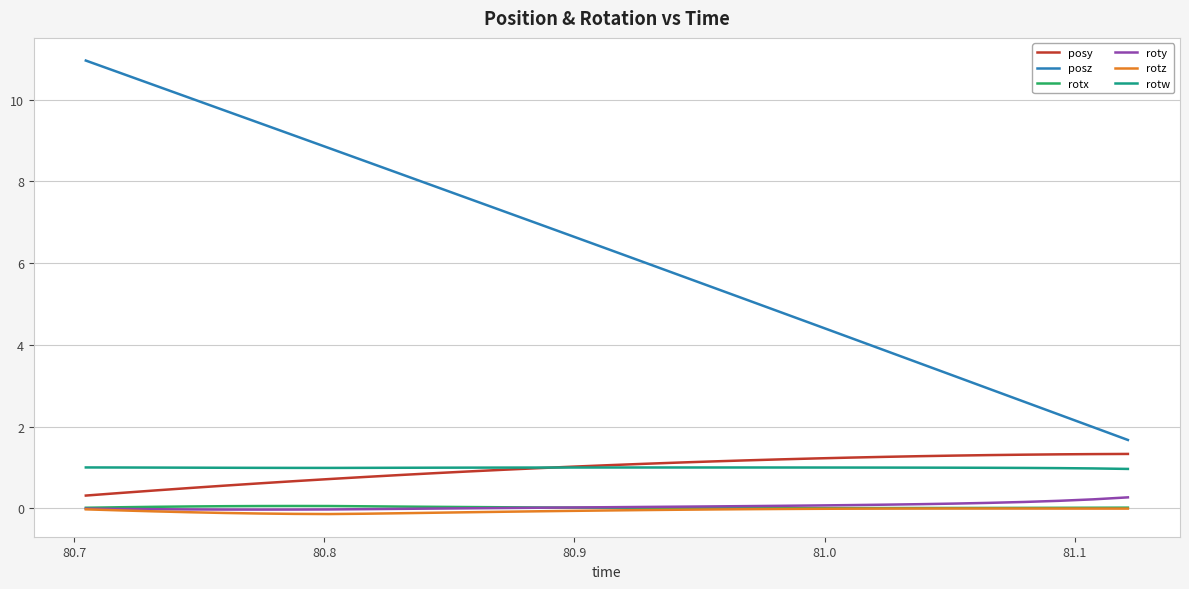

Which series has the widest spread of values?

posz